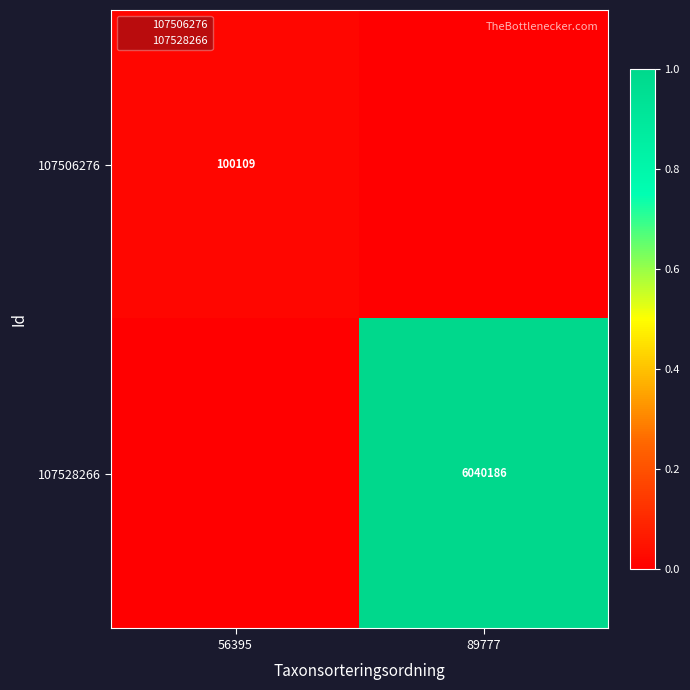

Which label corresponds to the smallest value in the chart?

89777